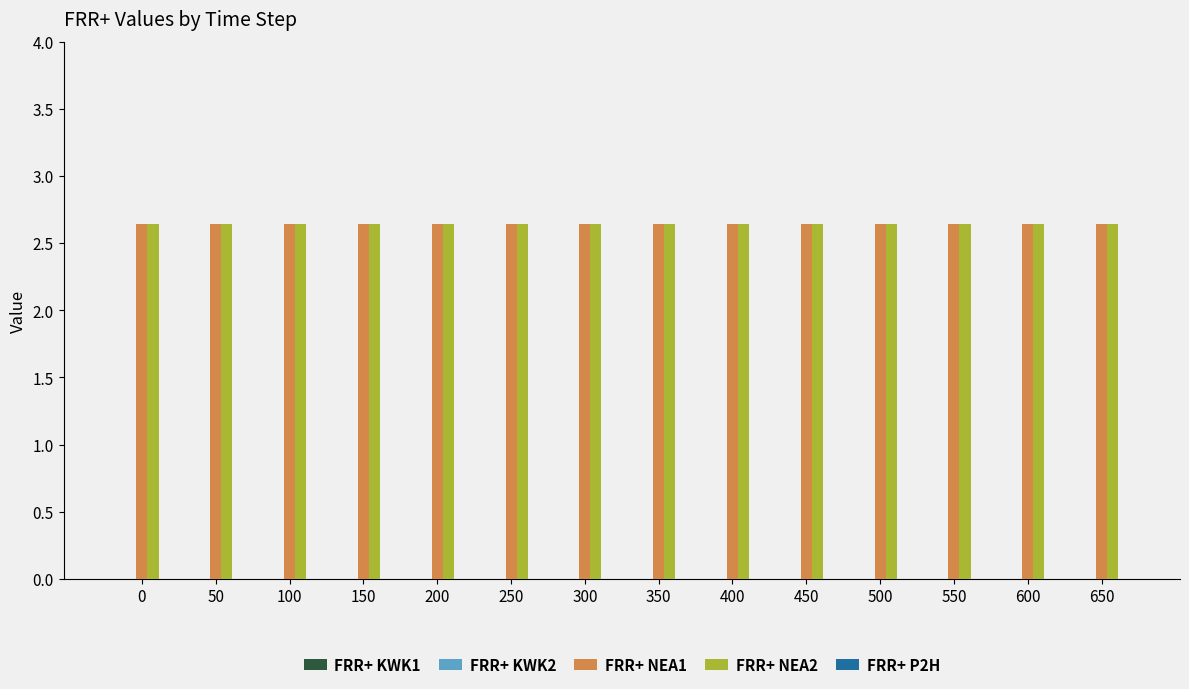

Rank the series at 150 from highest to lowest value.

FRR+ NEA1, FRR+ NEA2, FRR+ KWK1, FRR+ KWK2, FRR+ P2H